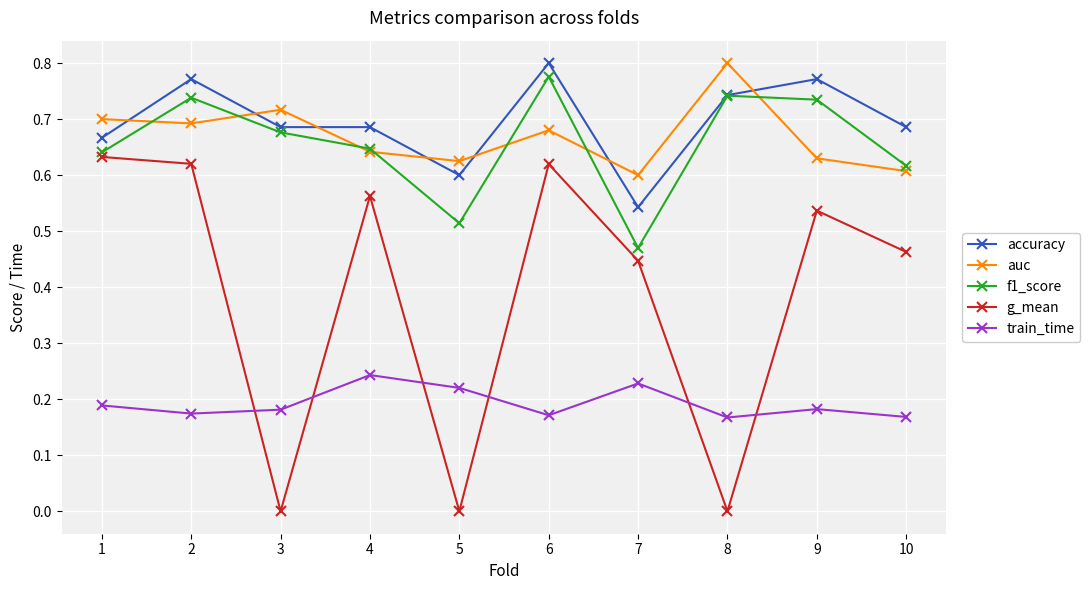

Which category has the lowest value in the f1_score series?

7